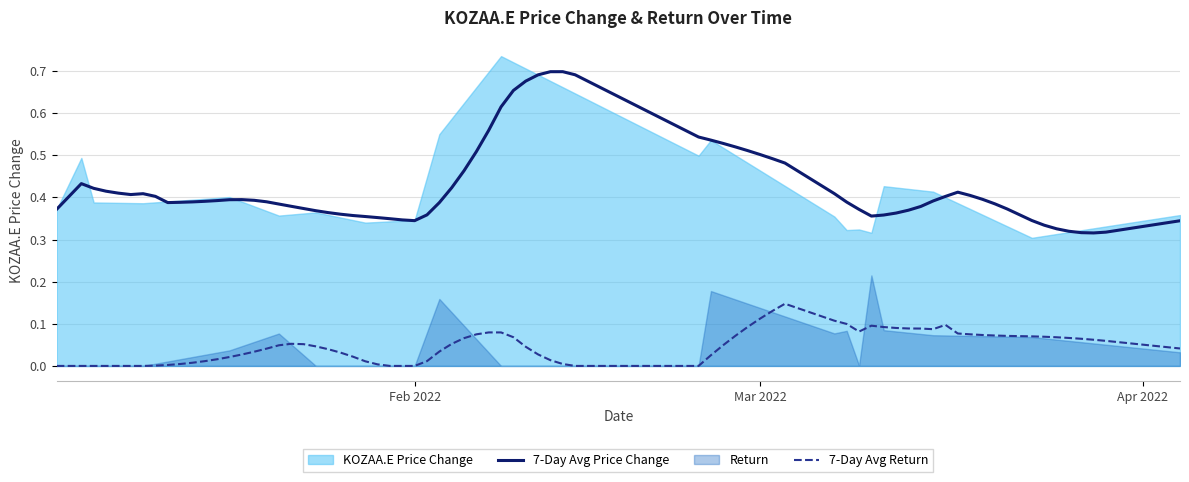

How many interior local valleys does the return series have?

4